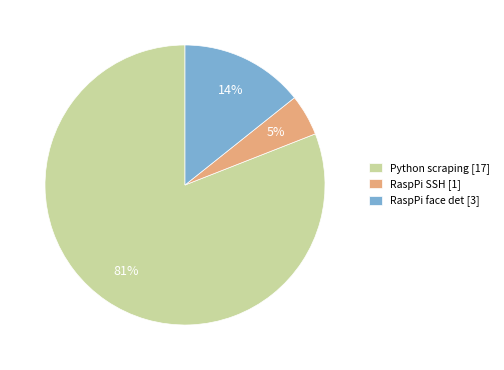

How many segments does this pie chart have?

3